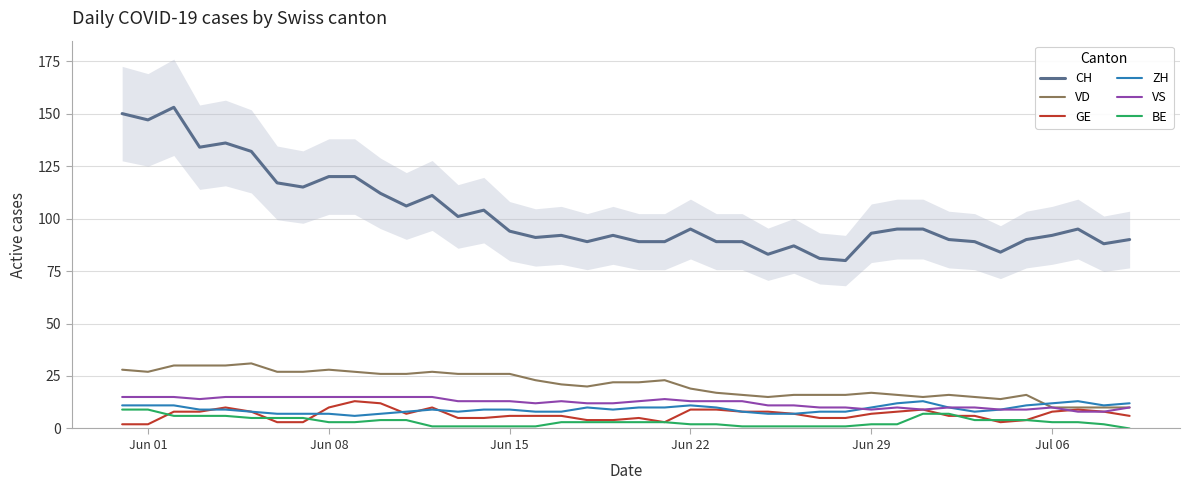

What are all the series names shown in the legend?

CH, VD, GE, ZH, VS, BE